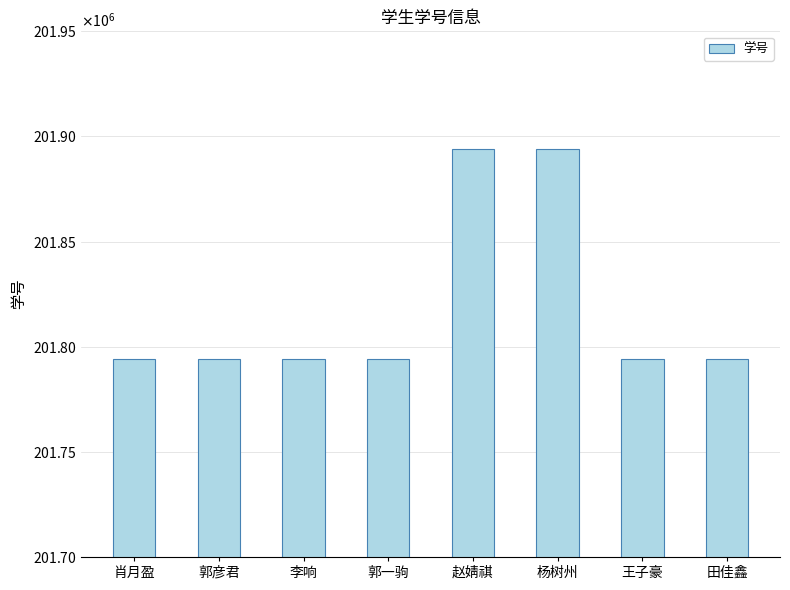

Between 杨树州 and 郭一驹, which is larger?

杨树州